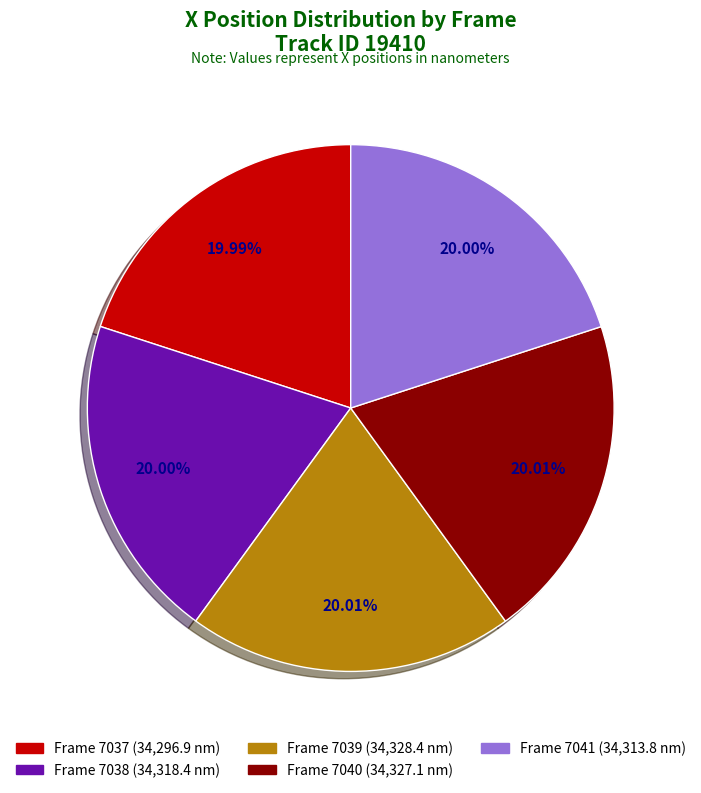

Is Frame 7041 the majority of the pie?

No